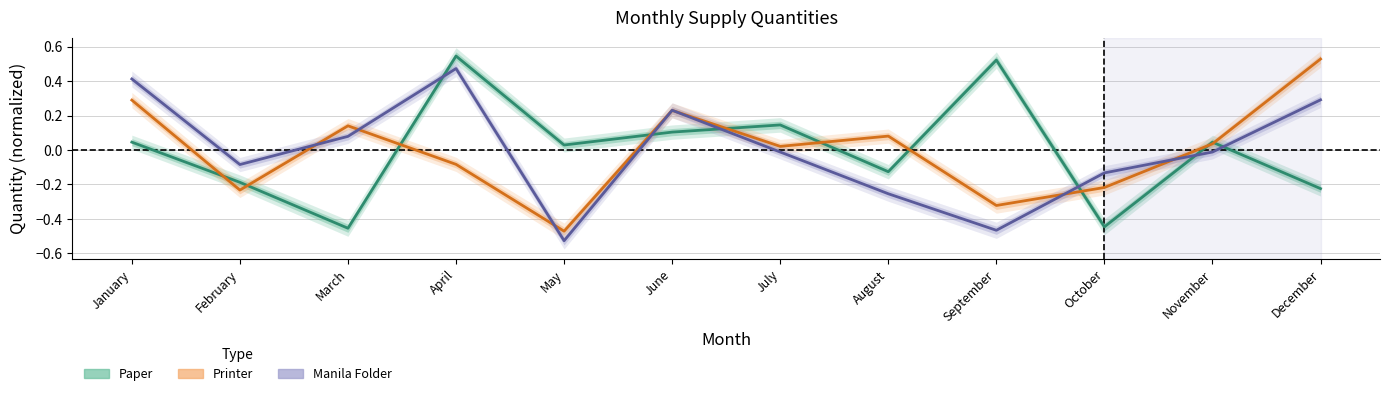

Is this an area chart (filled region under the line)?

No